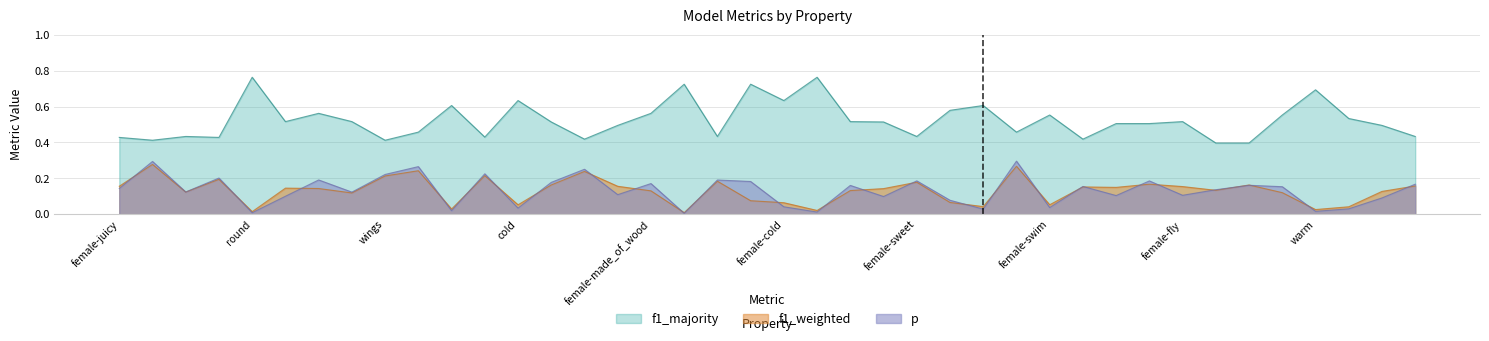

The value of p at warm is 0.0. True or false?

True